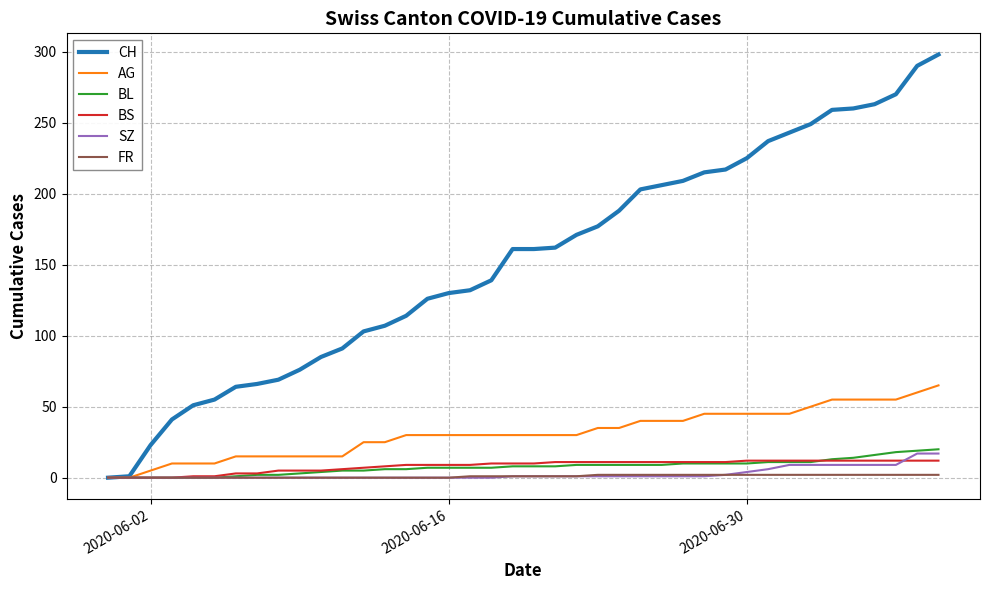

Which series has the widest spread of values?

CH